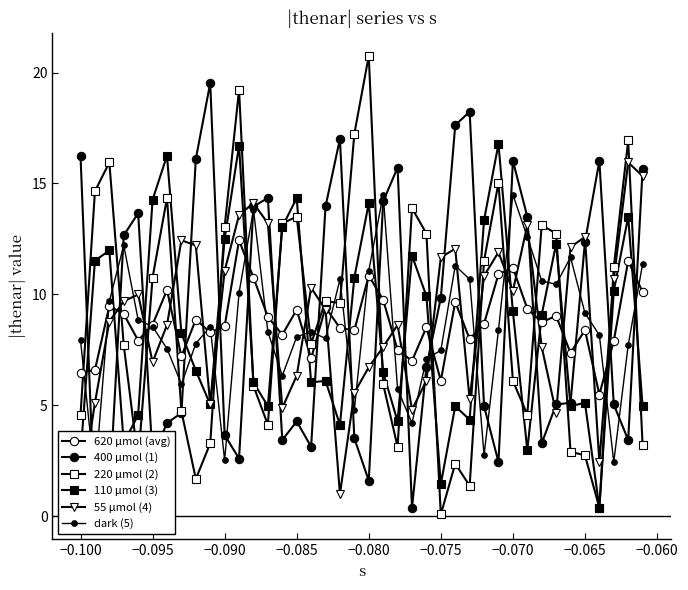

What is the maximum value for |thenar| 5?

14.5